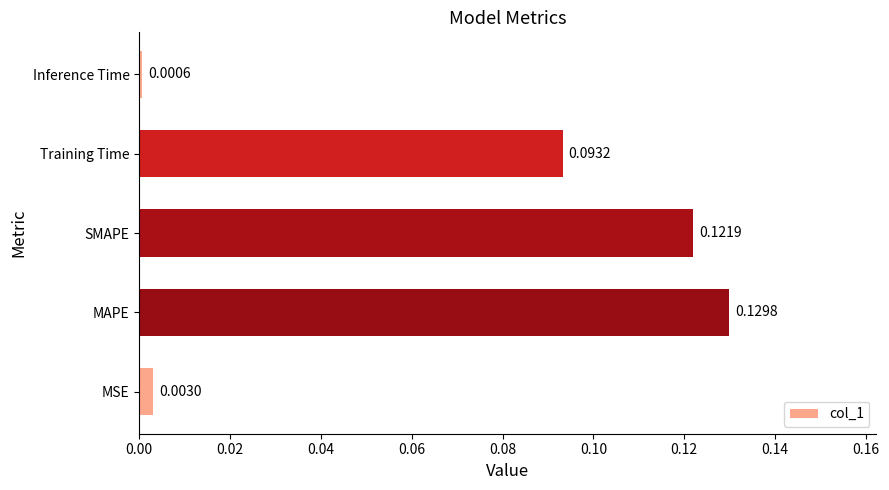

Rank the categories by value from highest to lowest.

MAPE, SMAPE, Training Time, MSE, Inference Time